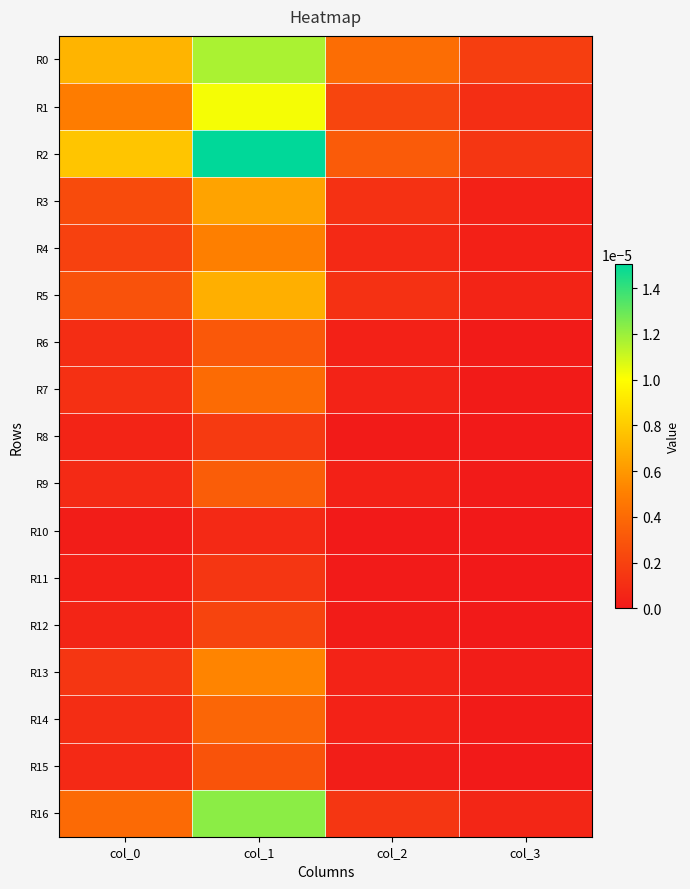

How many distinct data groups are displayed?

17